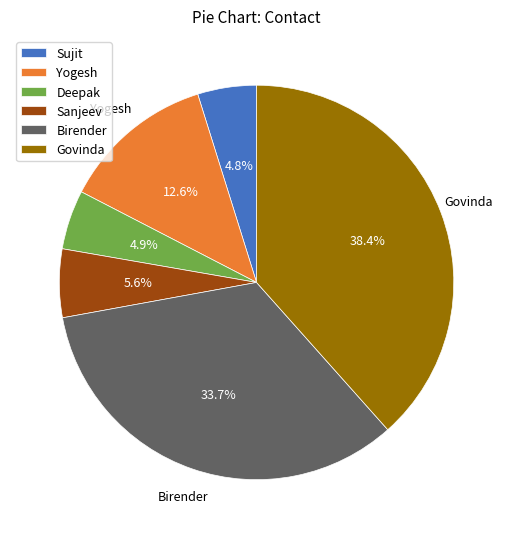

Does Yogesh account for over 50% of the chart?

No